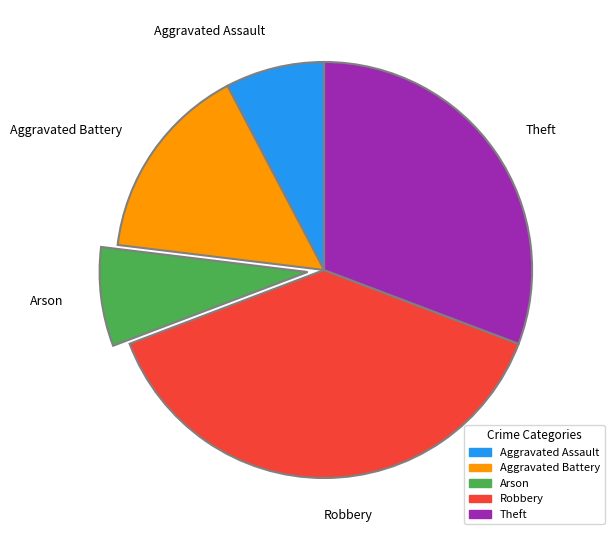

Between Theft and Arson, which is larger?

Theft